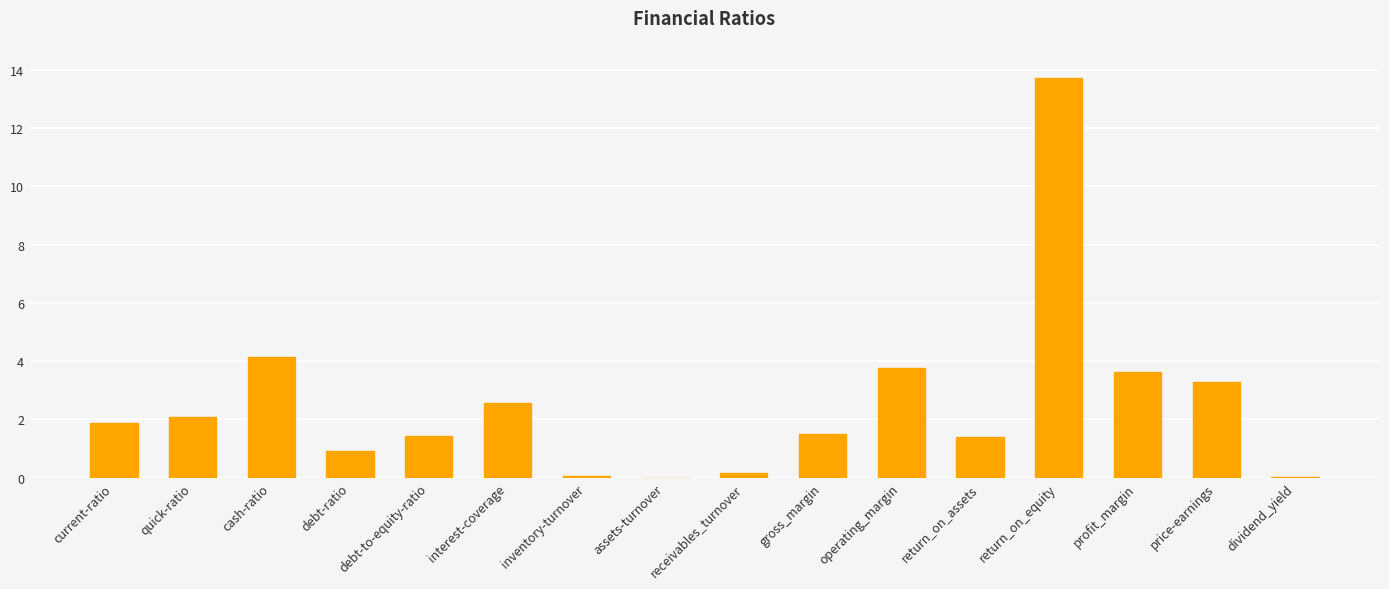

What is the maximum value shown in the chart?

13.7